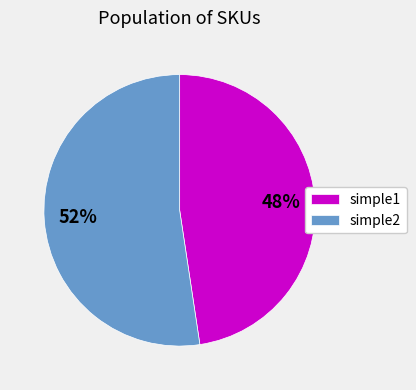

True or false: simple2 accounts for 52% of the total.

True